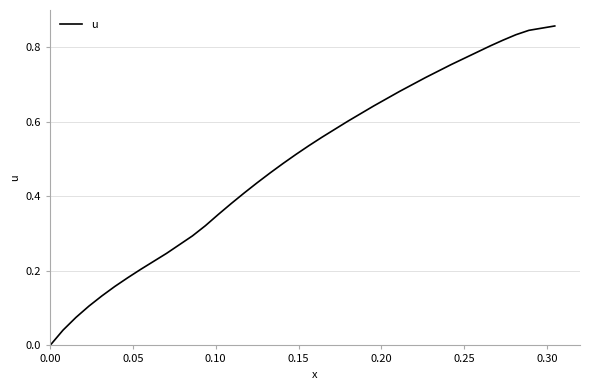

True or false: there are more than 0 points higher than both neighbors.

False